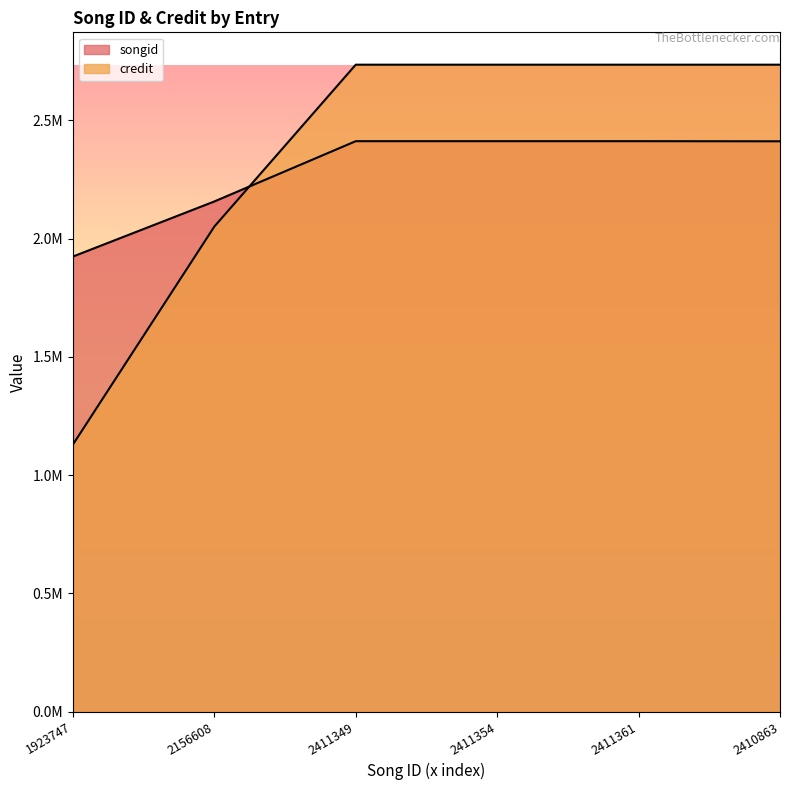

How many times do songid and credit cross each other?

1